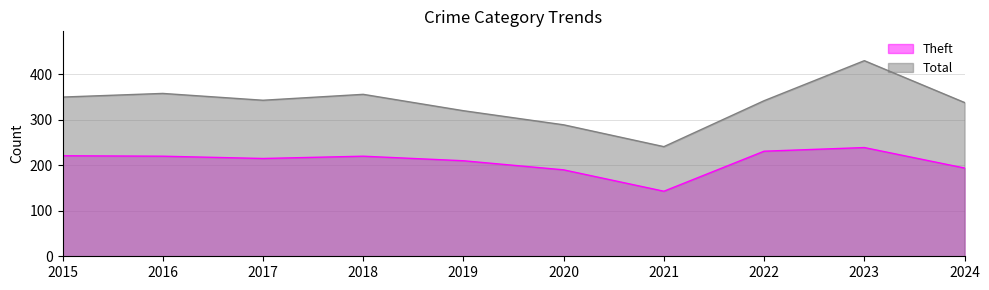

True or false: Theft has a value of 83 at 2022.

False